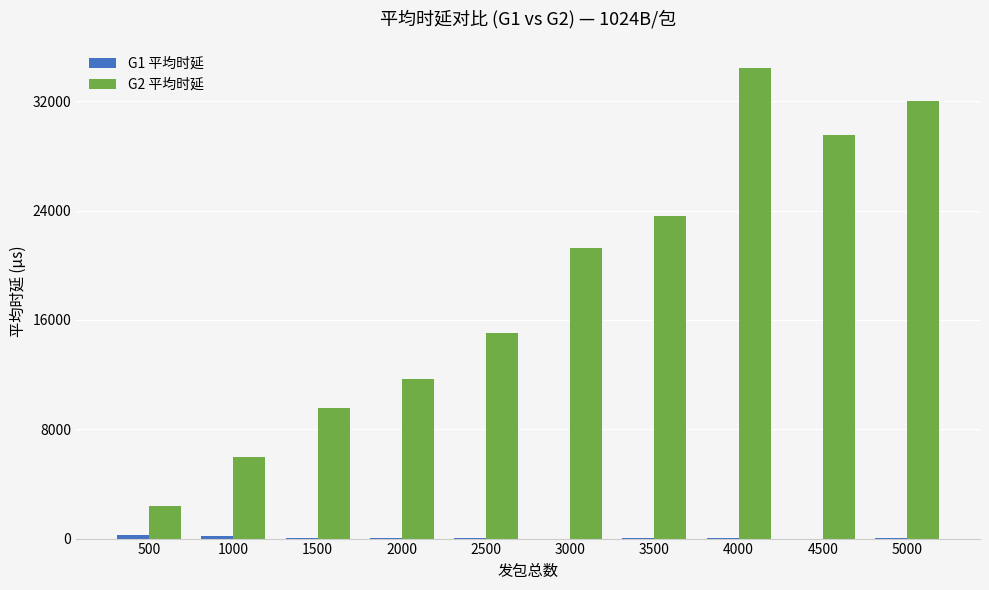

The value of G2 平均时延 at 5000 is 32010.4. True or false?

True